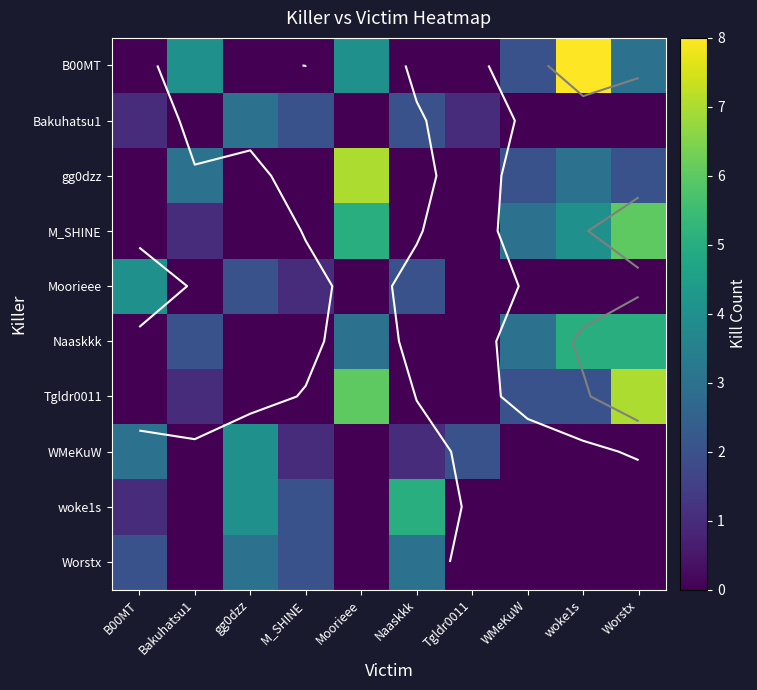

Which series has the widest spread of values?

B00MT